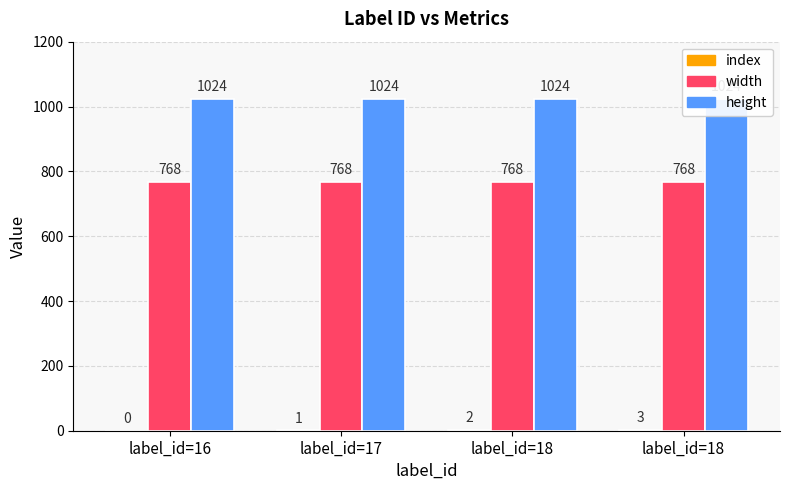

Rank the series at label_id=17 from lowest to highest value.

index, width, height